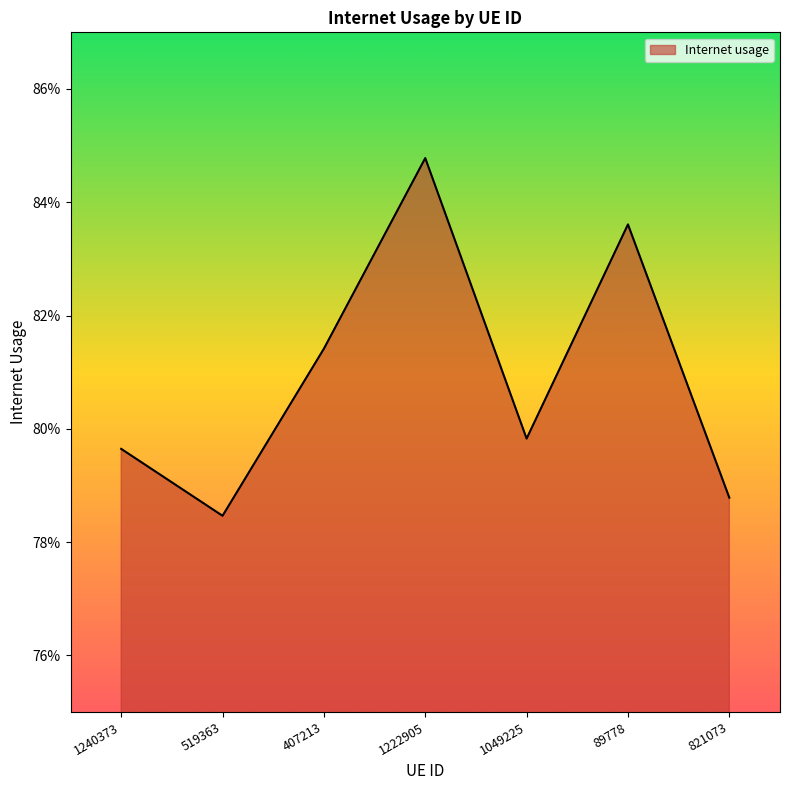

Is this an area chart (filled region under the line)?

Yes